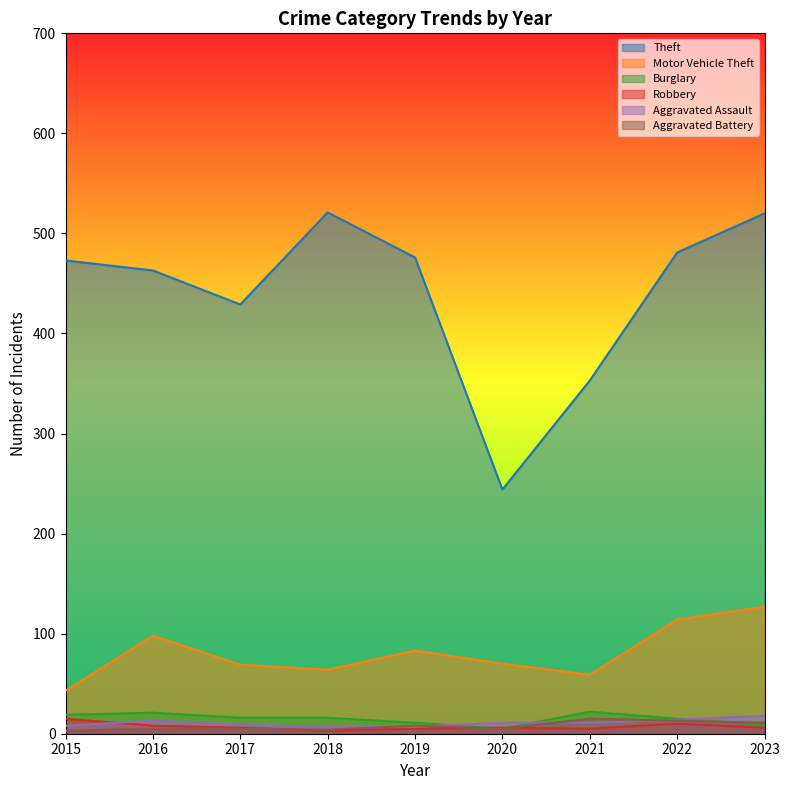

The value of Aggravated Battery at 2022 is 19. True or false?

False